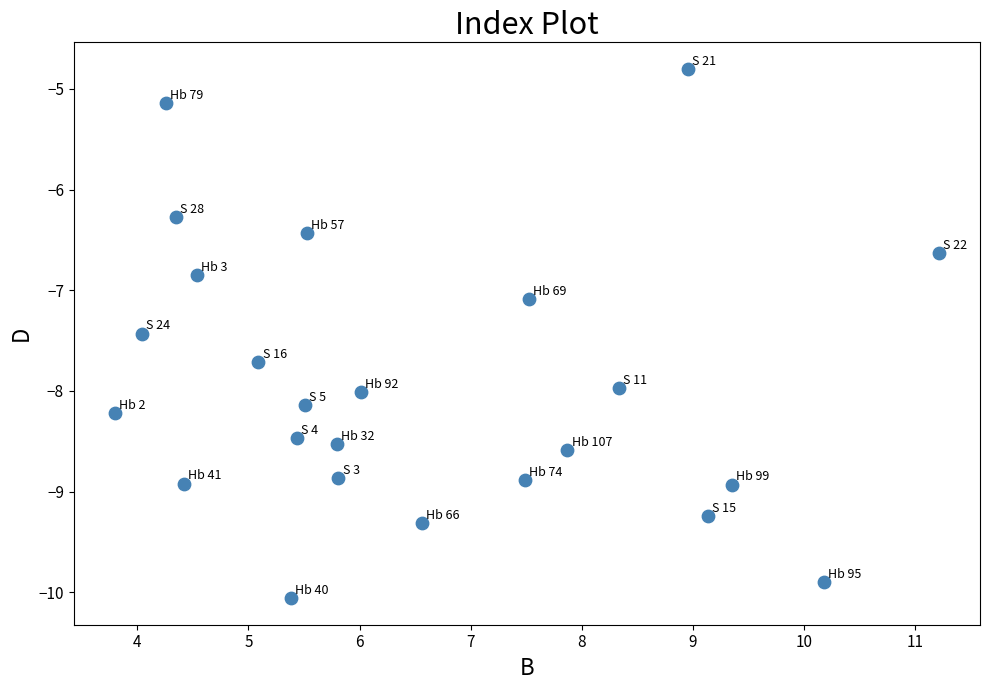

What is the range of X values (max minus min)?

7.4